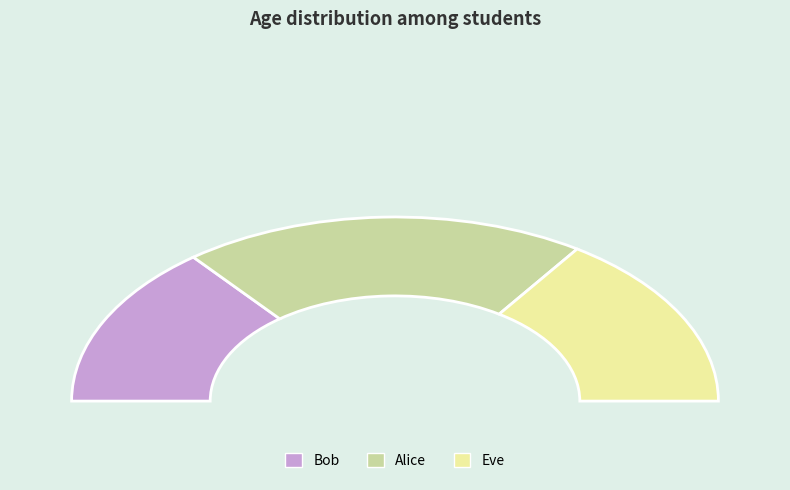

True or false: Alice accounts for 32% of the total.

False